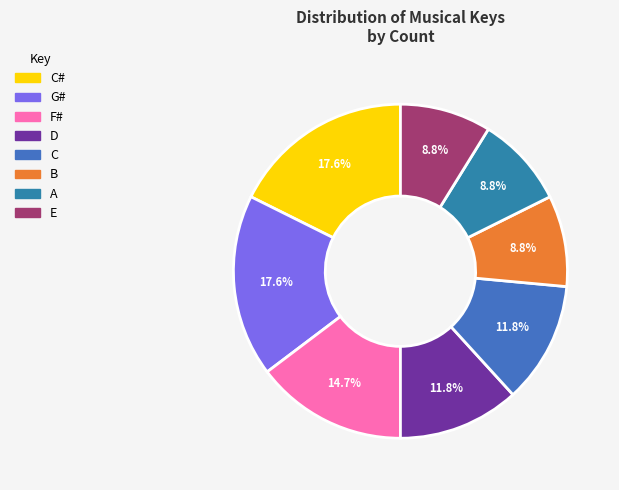

To the nearest percent, what is the average slice percentage?

12%